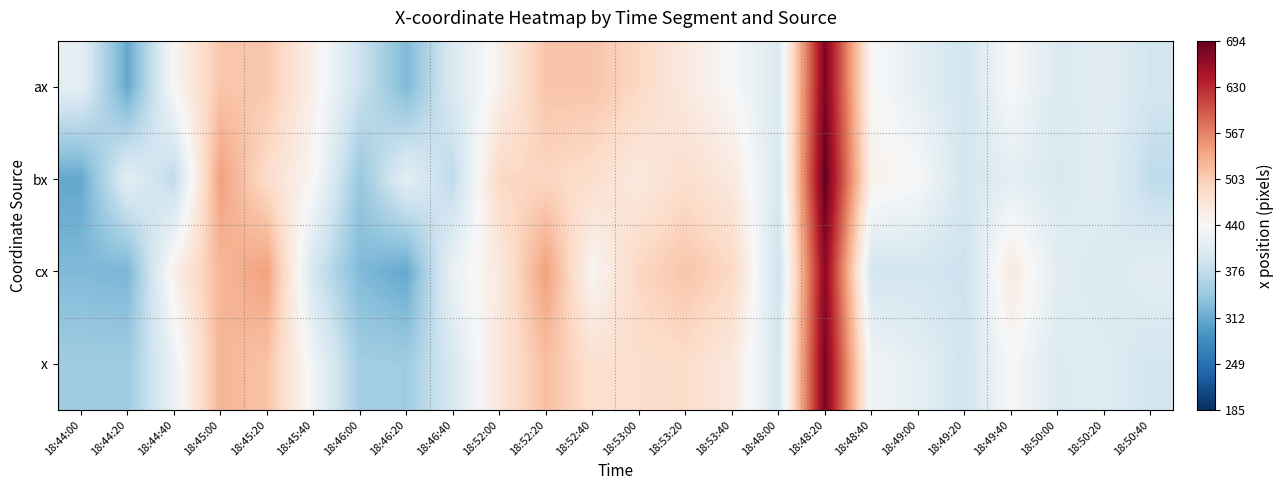

Which has a higher value, 18:45:20 or 18:50:20?

18:45:20